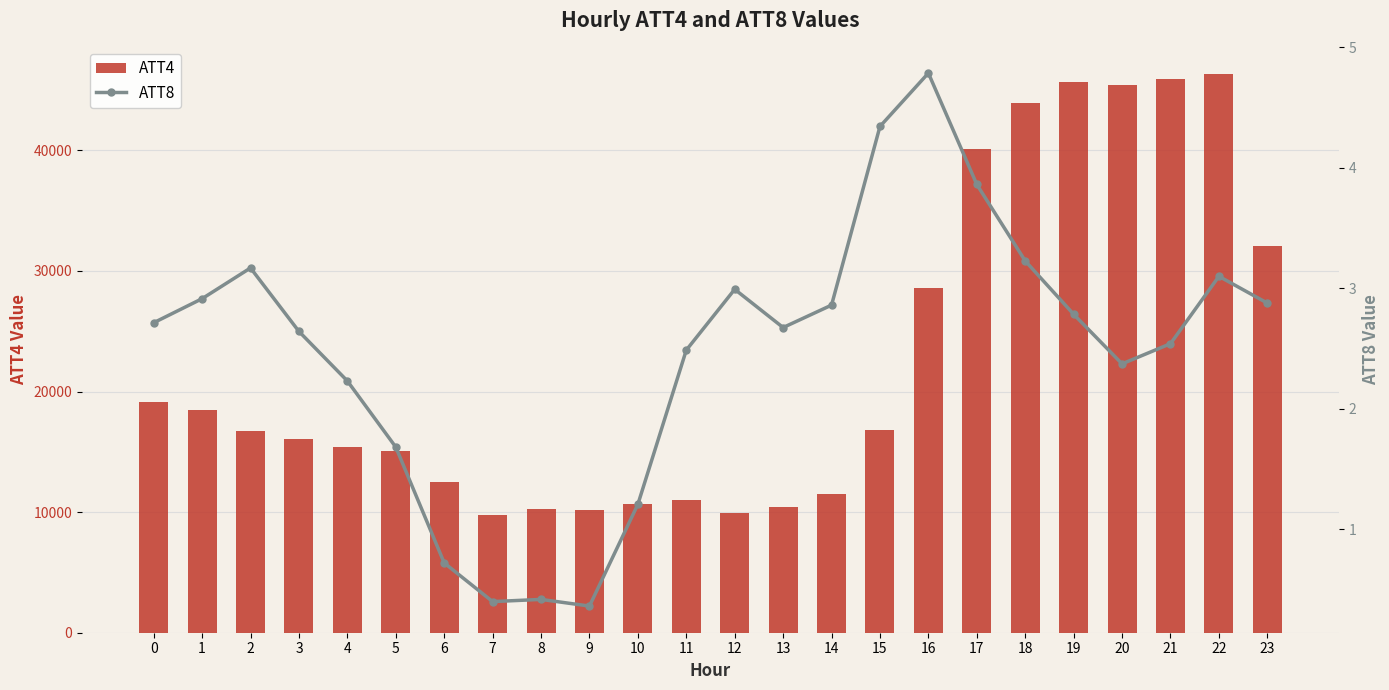

What are all the series names shown in the legend?

ATT4, ATT8